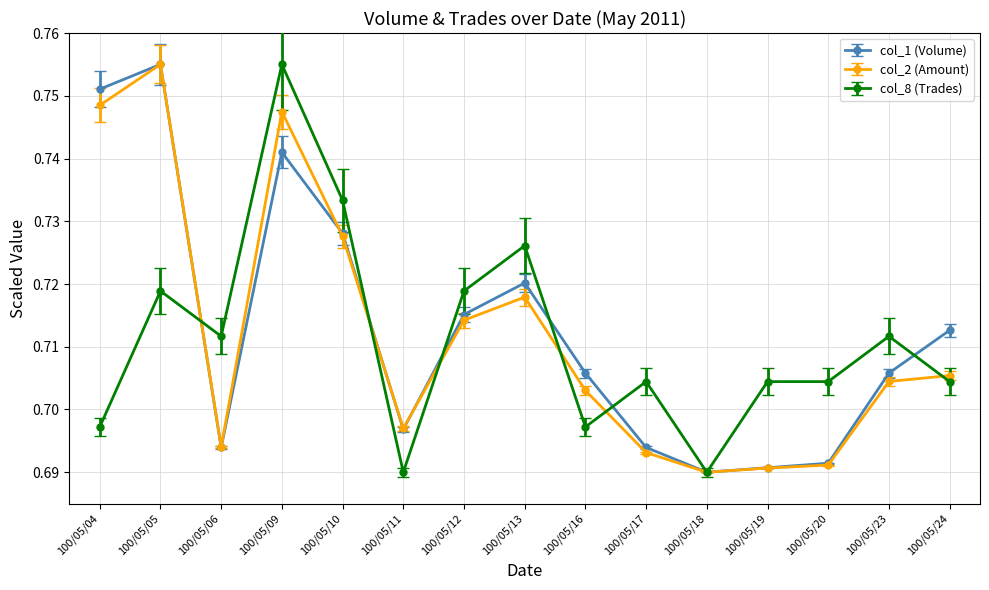

At which label is col_1 (Volume) closest to 0?

100/05/18